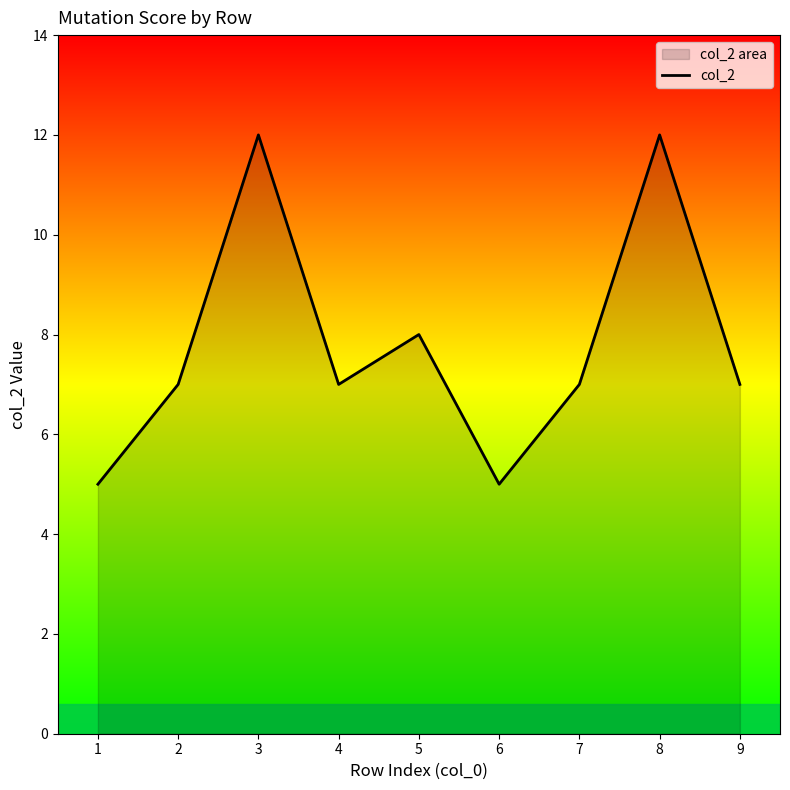

How many lines are shown in the chart?

1